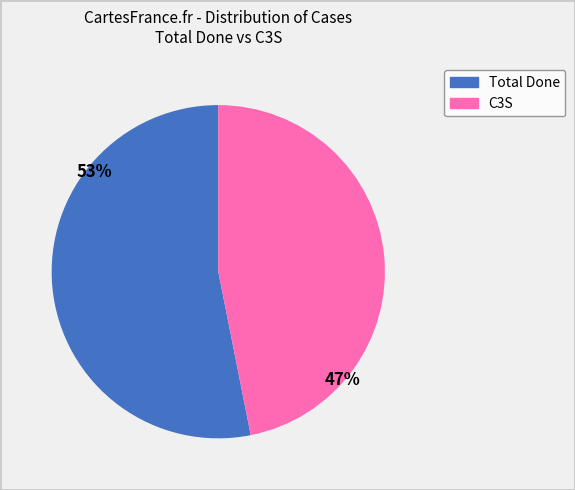

Is C3S the majority of the pie?

No